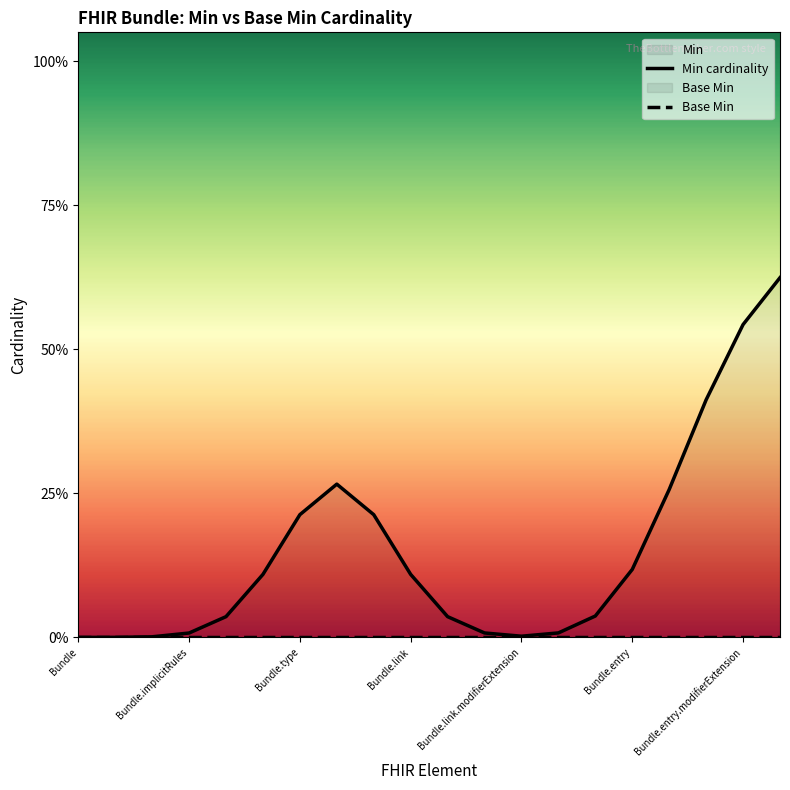

List the series in order of their peak value, highest first.

Min cardinality, Base Min